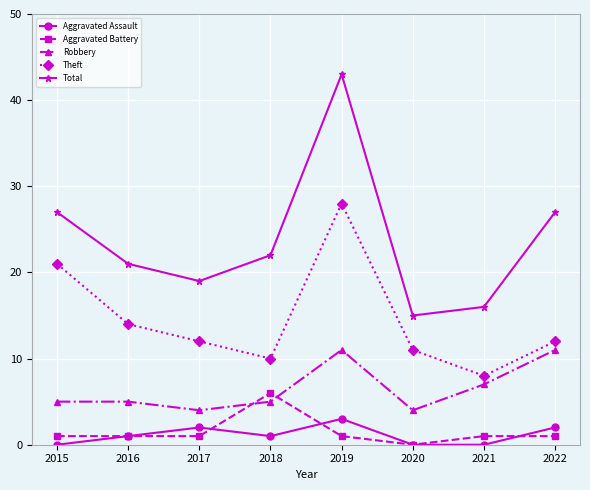

How many lines are shown in the chart?

5